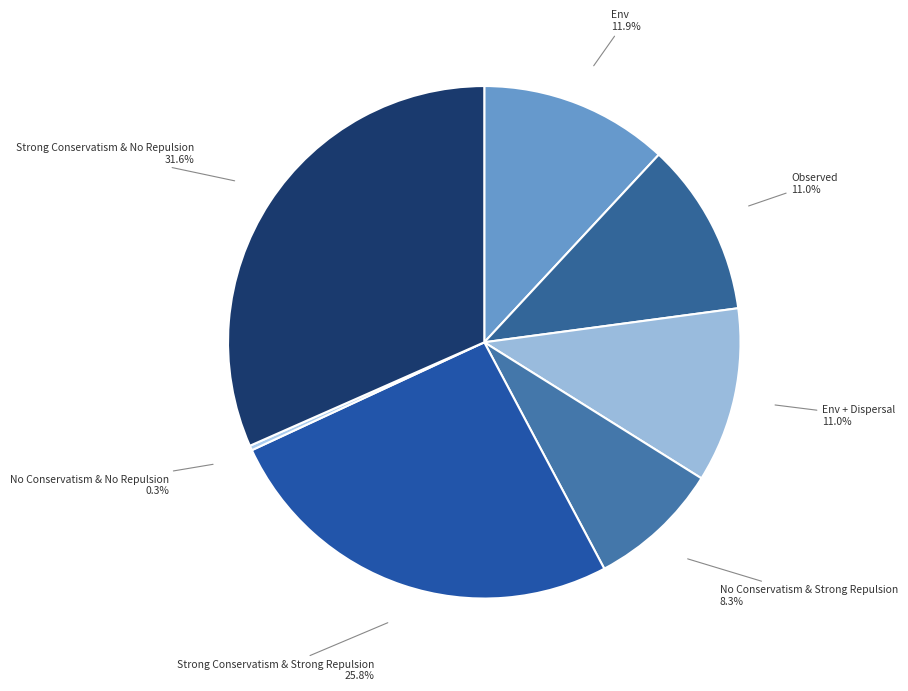

How many slices are in this pie chart?

7